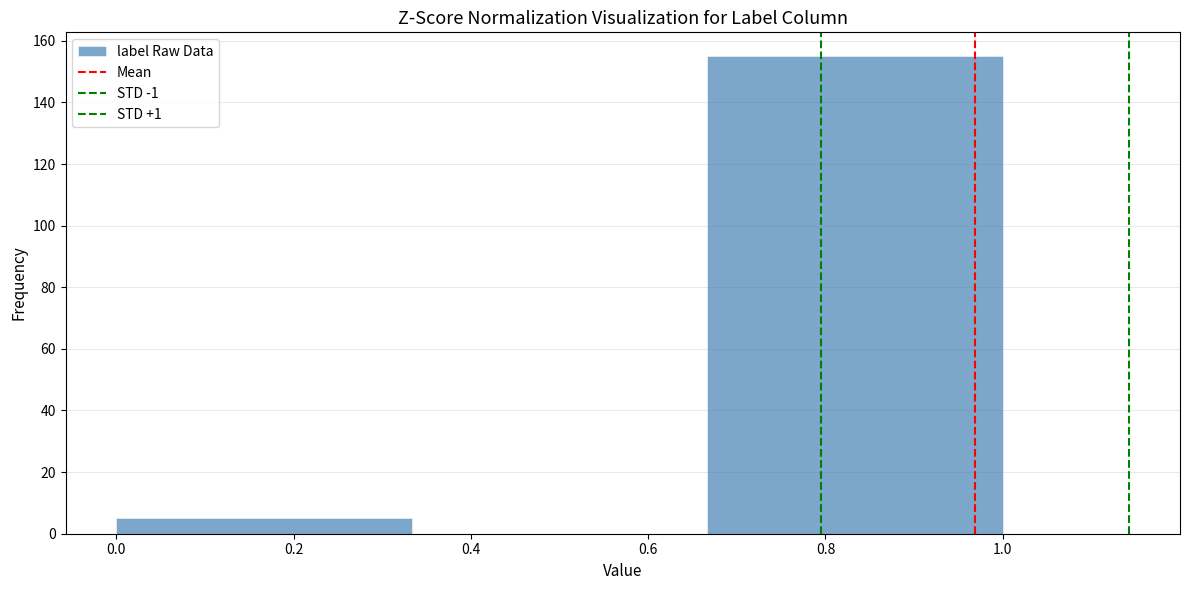

Reading left to right, list every bar in this chart as the range it spans on the x-axis followed by its height. Neither the bar edges nor the heights are printed on the chart, so give them approximately, as read against the axes.

0.00 to 0.34: 6
0.34 to 0.66: 0
0.66 to 1.00: 156